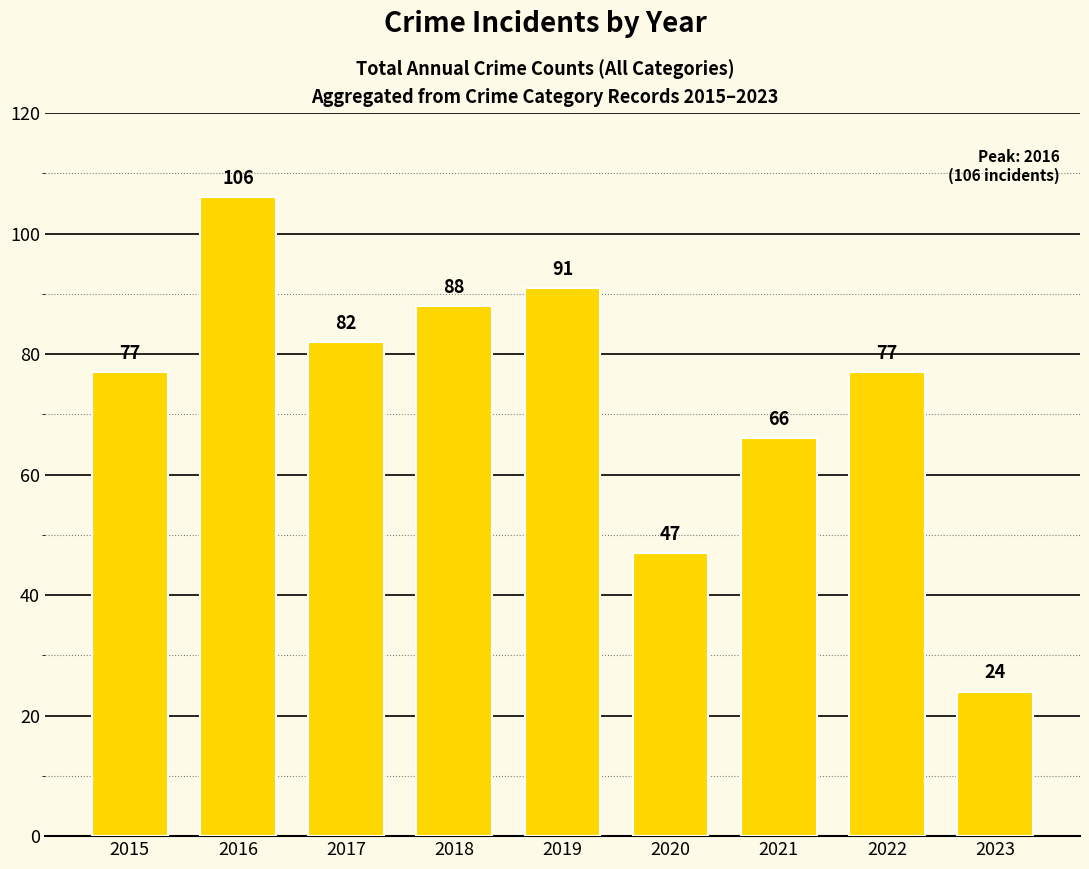

Where is the data nearest to the value 65?

2021